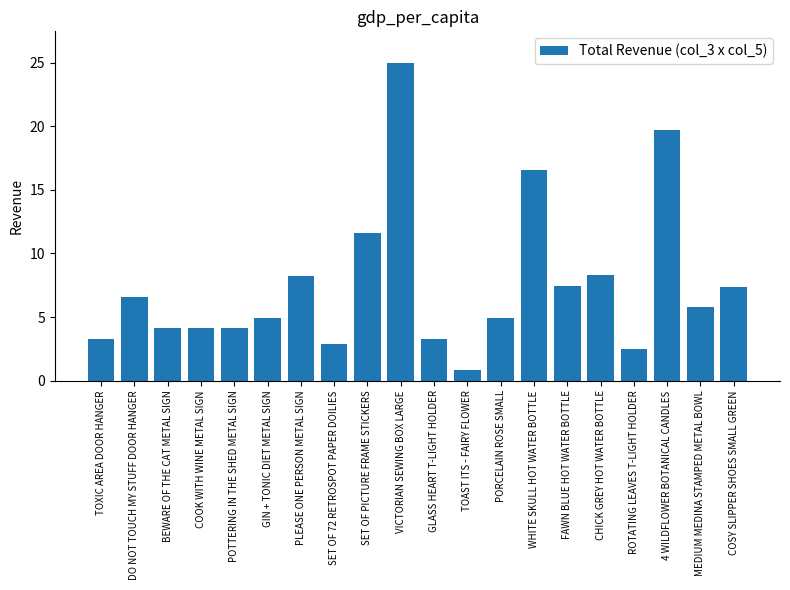

What position from the right is POTTERING IN THE SHED METAL SIGN?

16